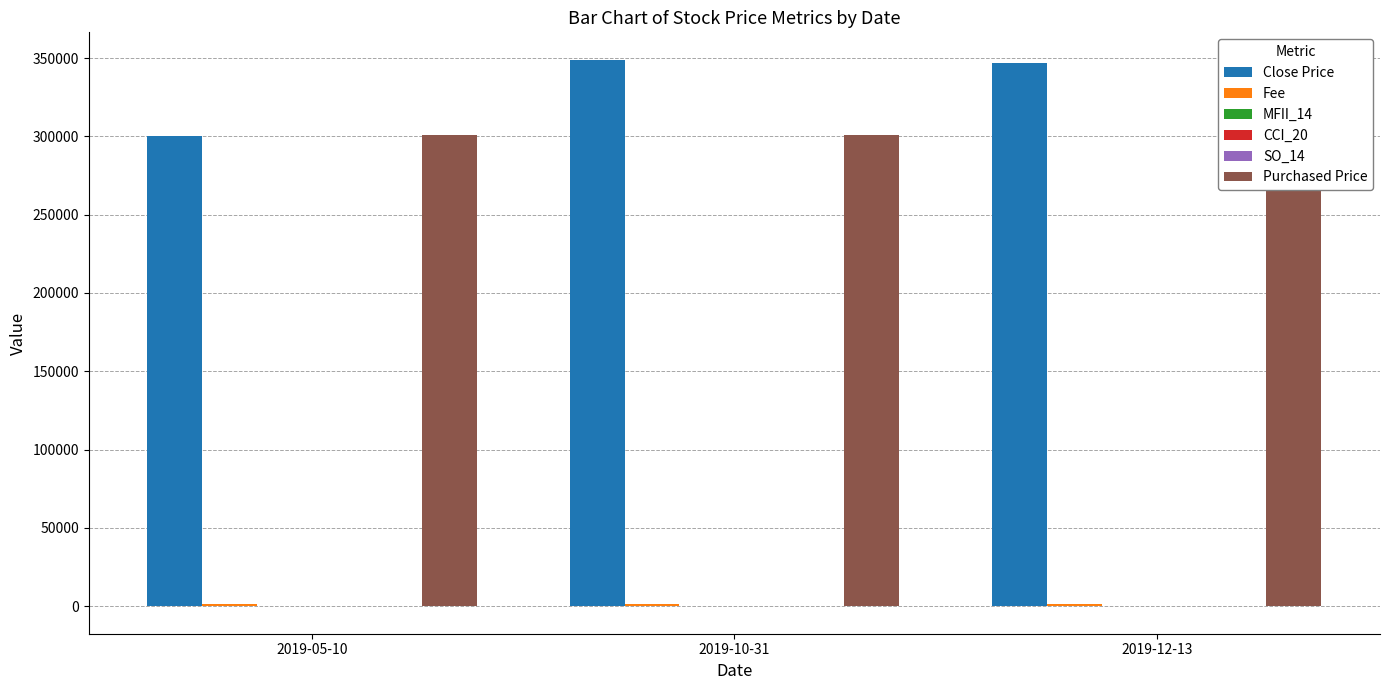

Is it true that CCI_20 equals -112.5 at 2019-12-13?

False